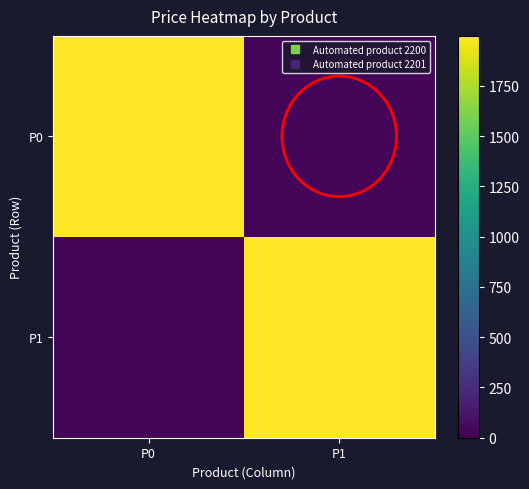

Which series has the largest total across all categories?

P0